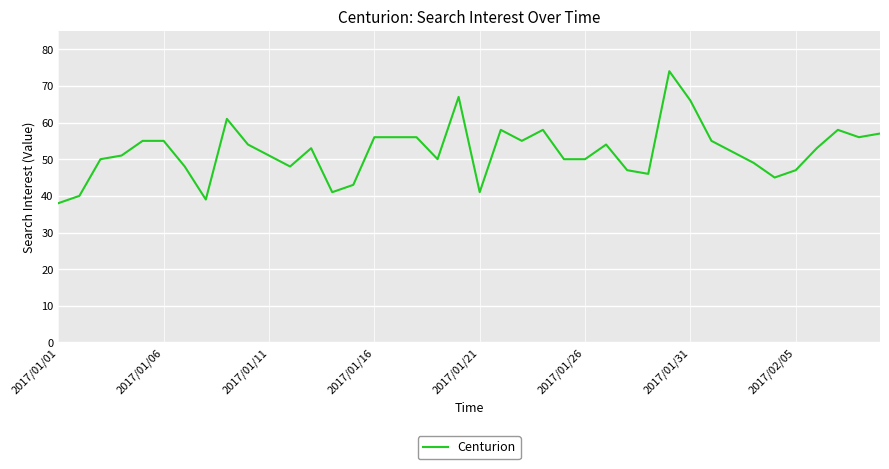

What is the maximum value shown in the chart?

74